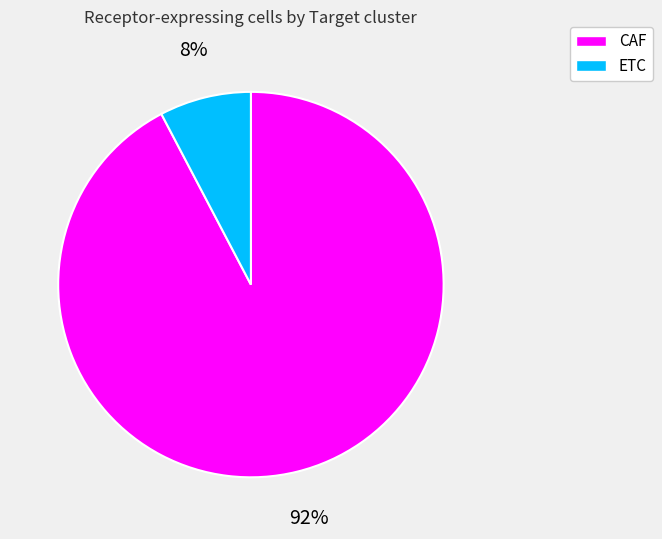

Do CAF and ETC together represent more than half of the pie?

Yes